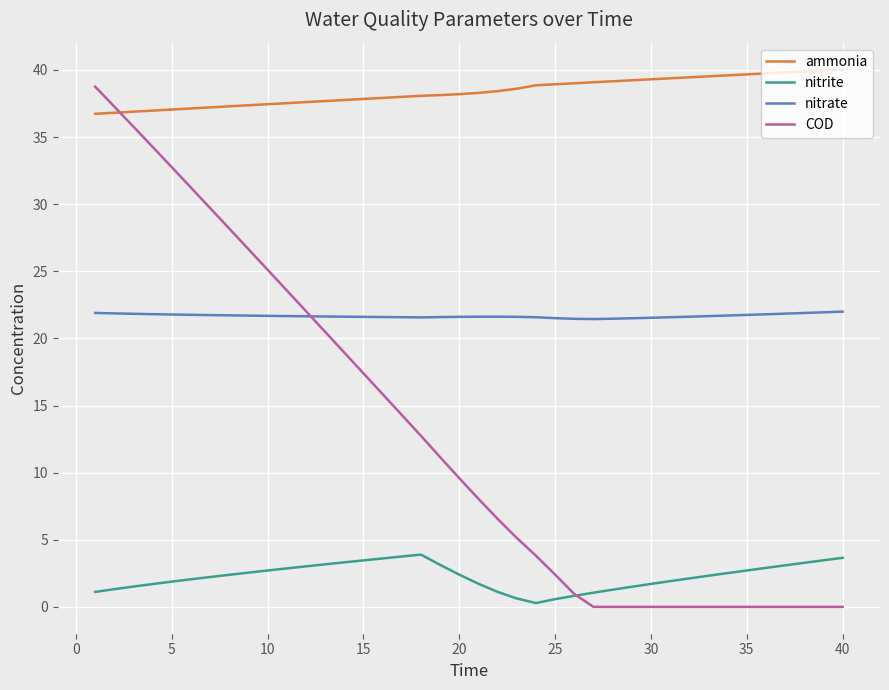

At how many categories does at least one series exceed 29?

40